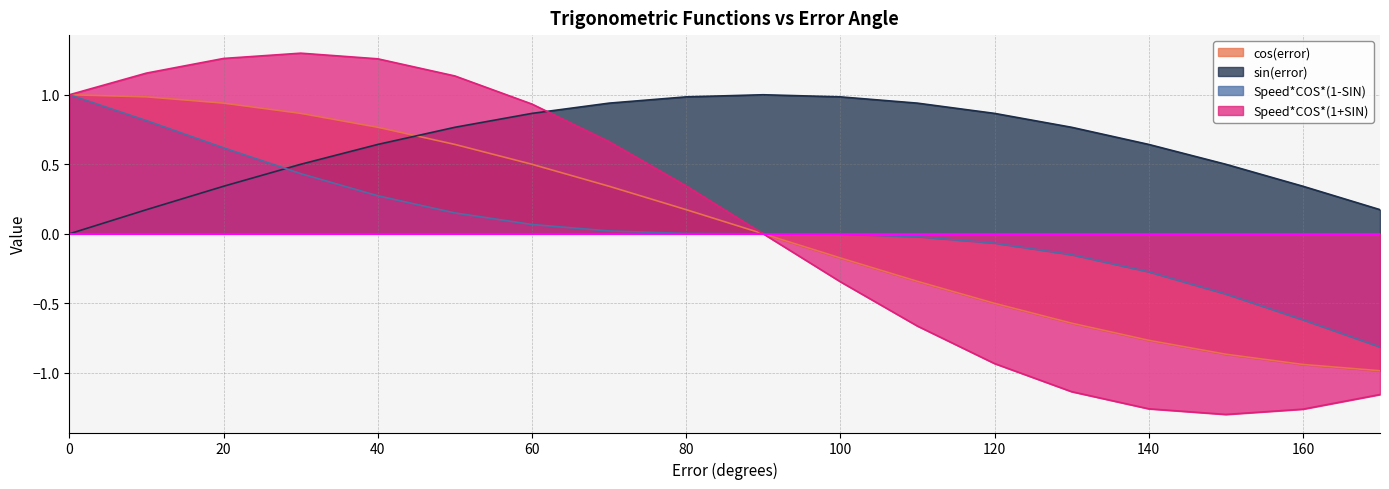

What value does the sin(error) series have at 130?

0.8